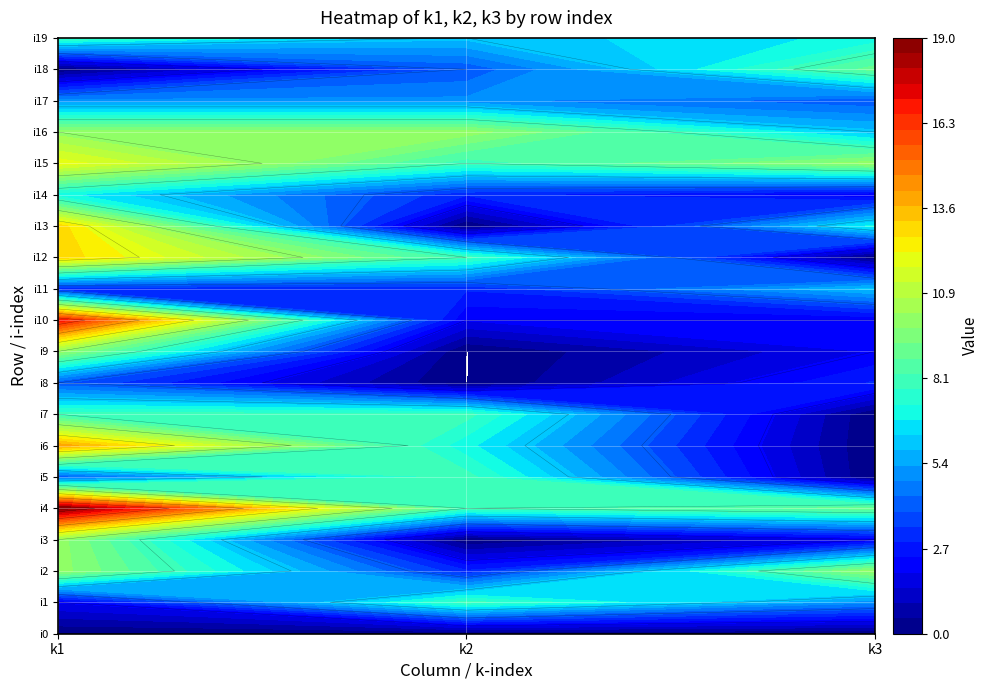

How many data points in i3 are less than 2?

1